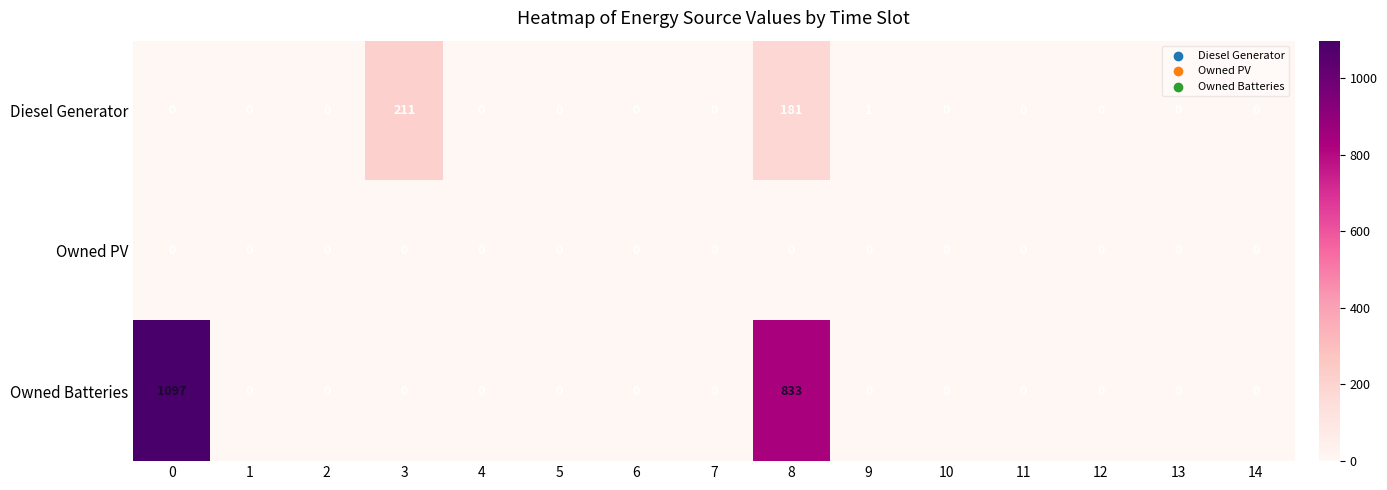

List the series in order of their overall mean, highest first.

Owned Batteries, Diesel Generator, Owned PV